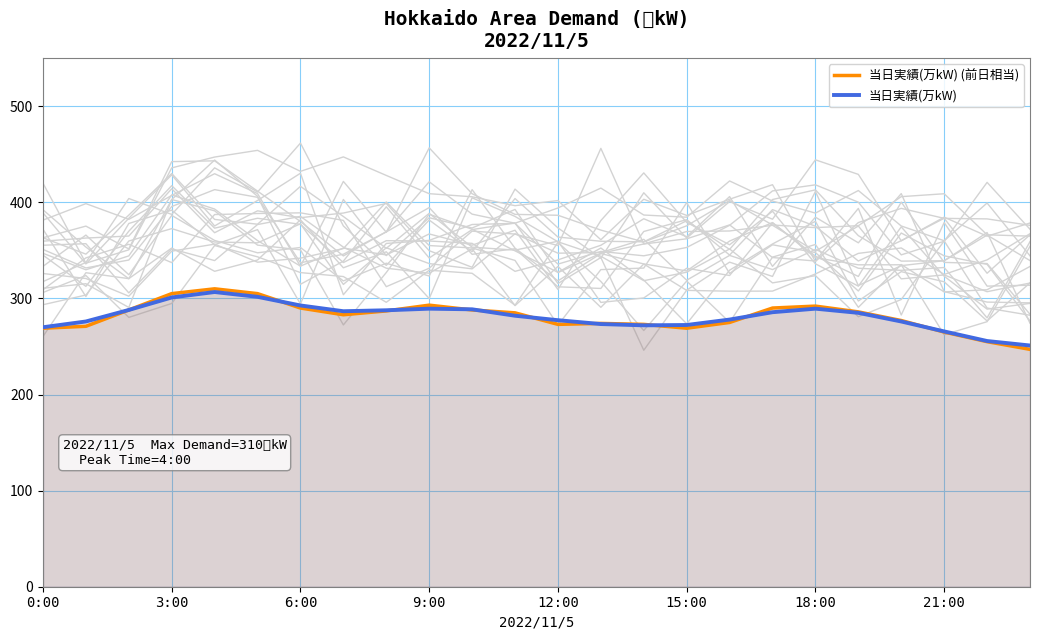

What value does the 当日実績(万kW) series have at 21:00?

265.7